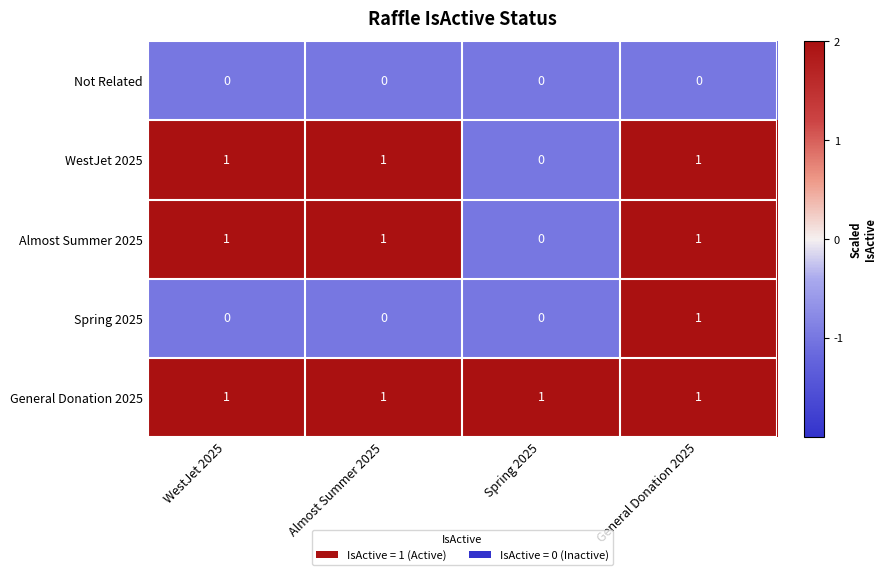

At which category is the sum across all series the highest?

General Donation 2025